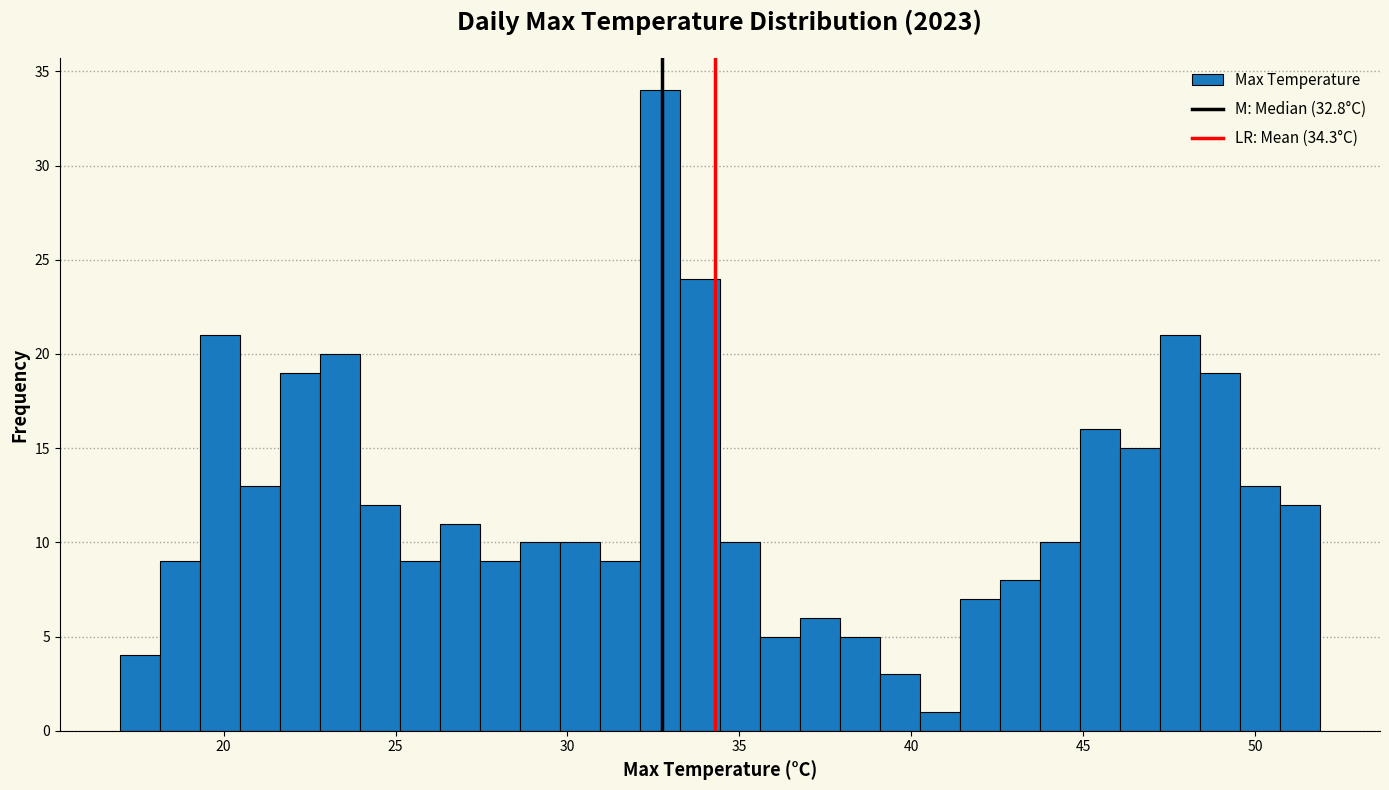

Around what value on the x-axis is the tallest bar? Give the approximate position of its centre, as read against the axis.

32.5